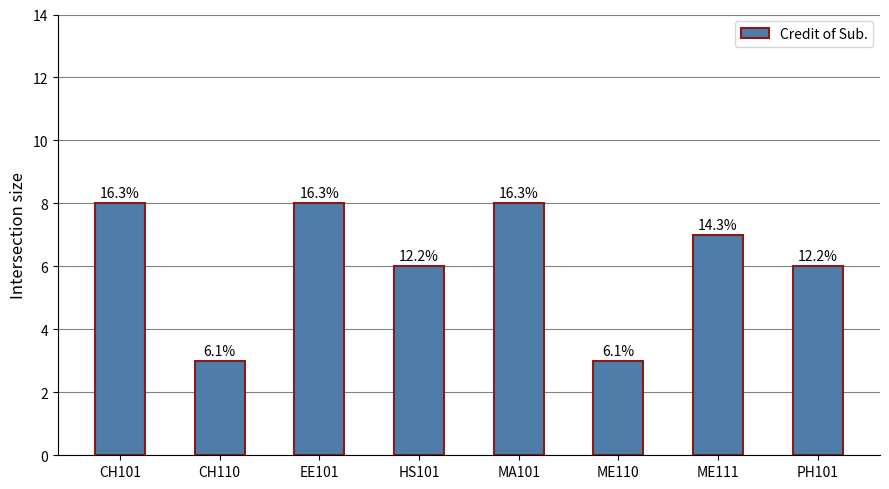

Where is the data nearest to the value 5?

HS101